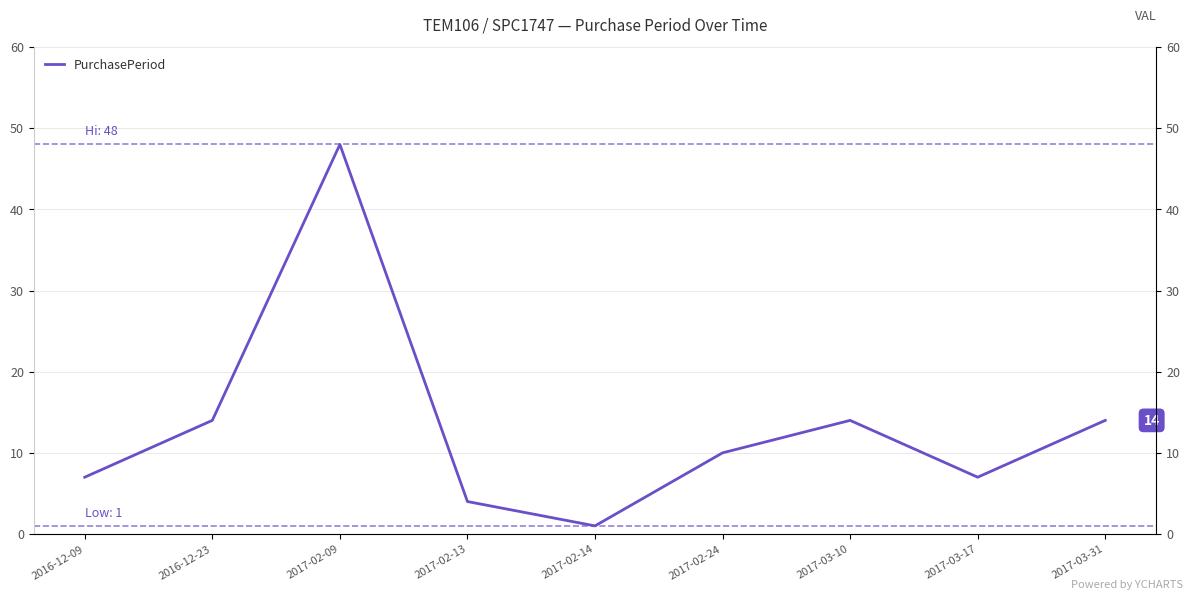

List the labels in order of value, smallest first.

2017-02-14, 2017-02-13, 2016-12-09, 2017-03-17, 2017-02-24, 2016-12-23, 2017-03-10, 2017-03-31, 2017-02-09